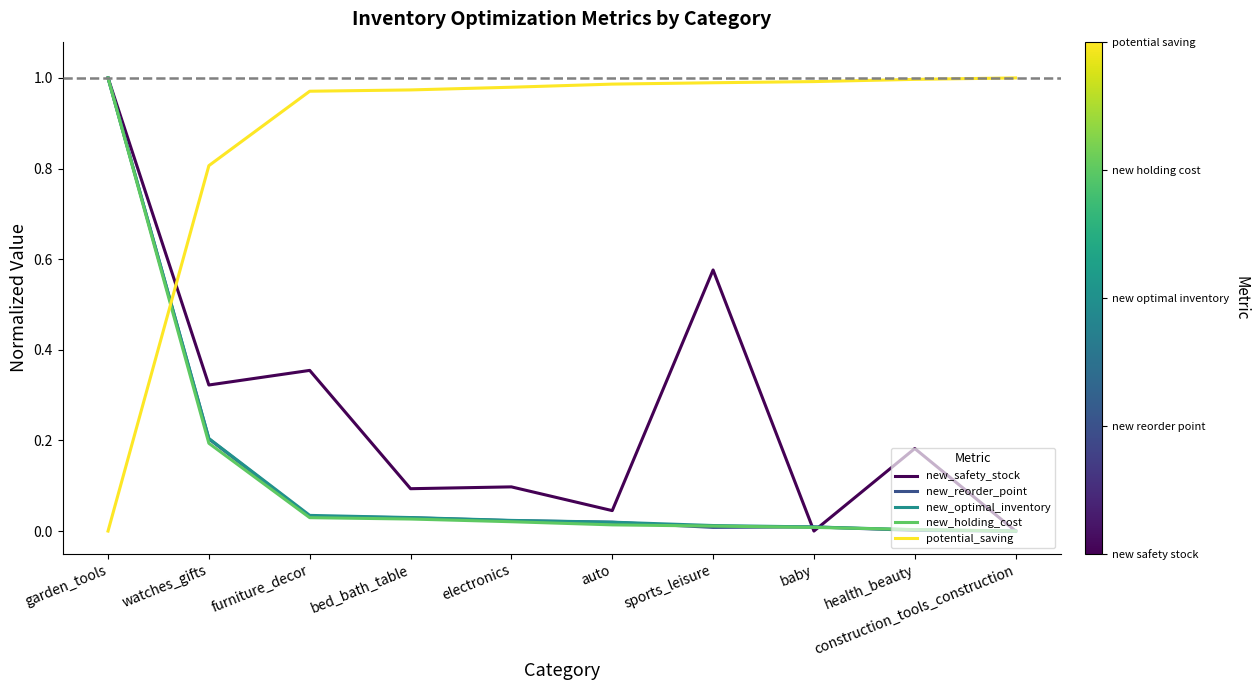

What position from the right is garden_tools?

10